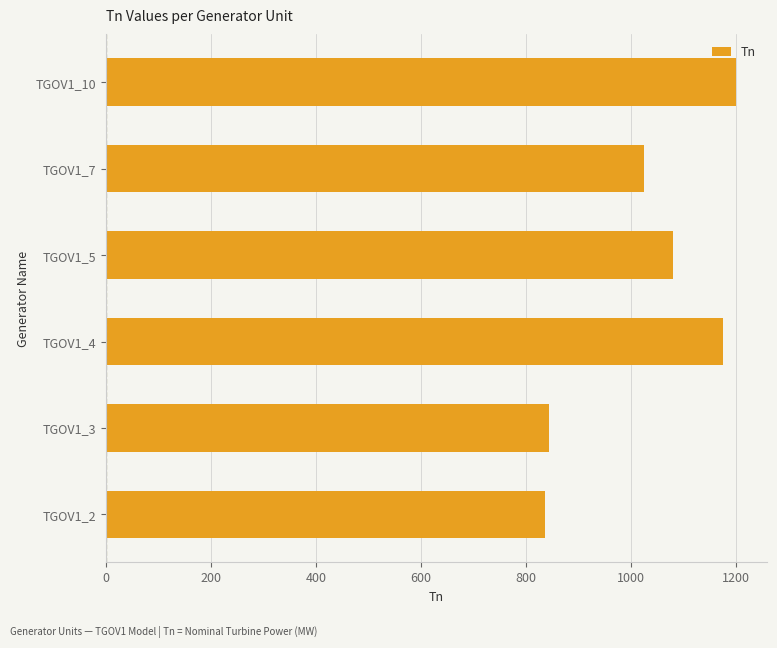

What is the change in value from TGOV1_2 to TGOV1_10?

+363.0